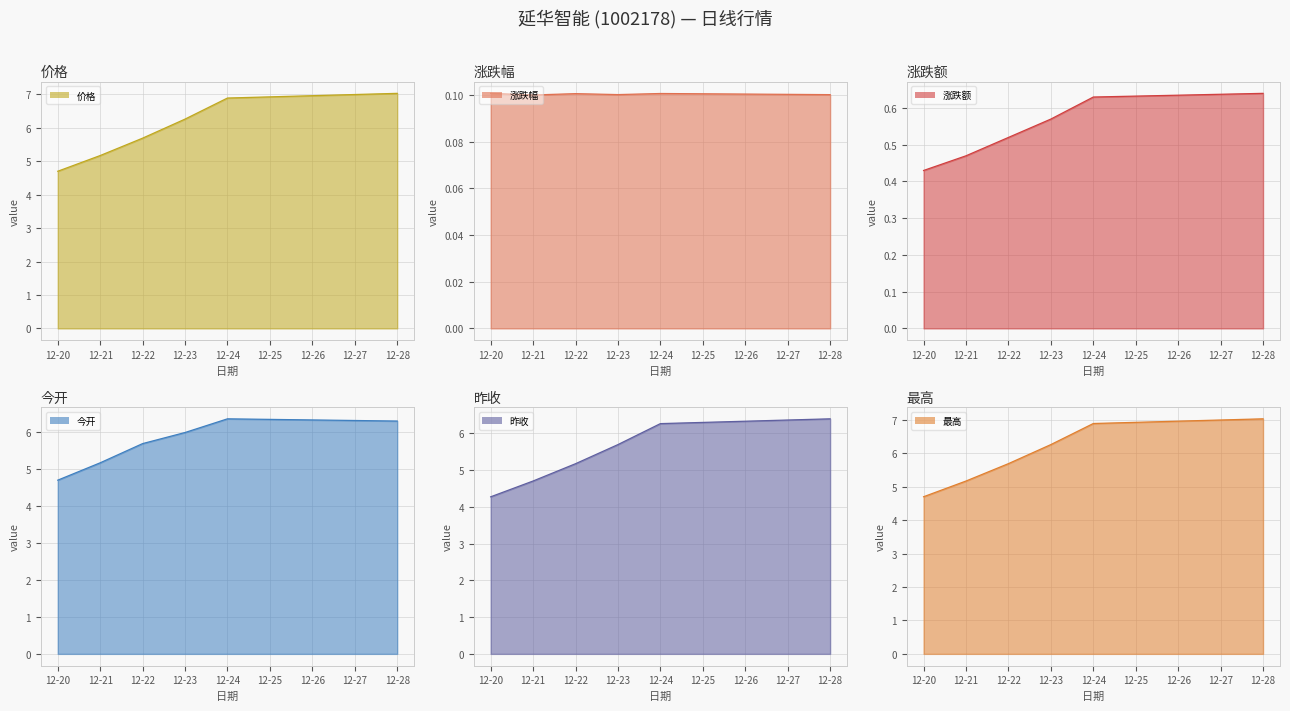

Which series has the largest range (max minus min)?

价格 line